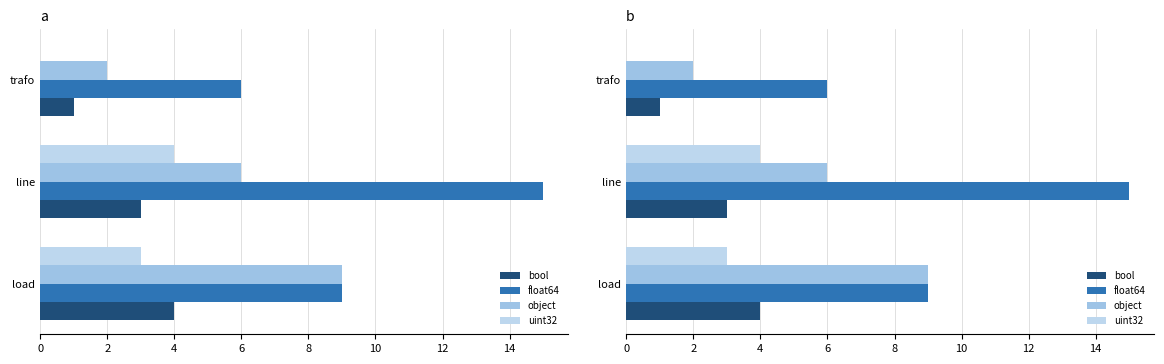

What is the difference between the maximum and minimum values in the object series?

7